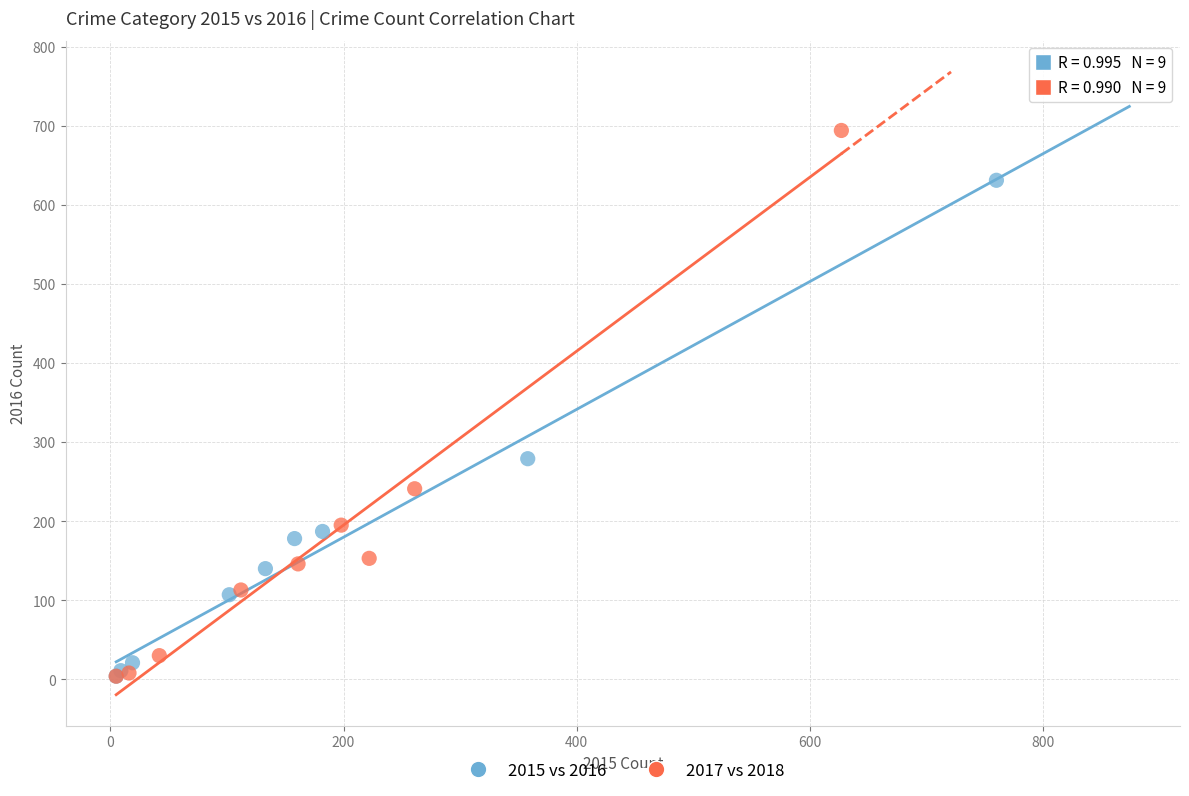

Which series contains the highest Y value?

2017 vs 2018